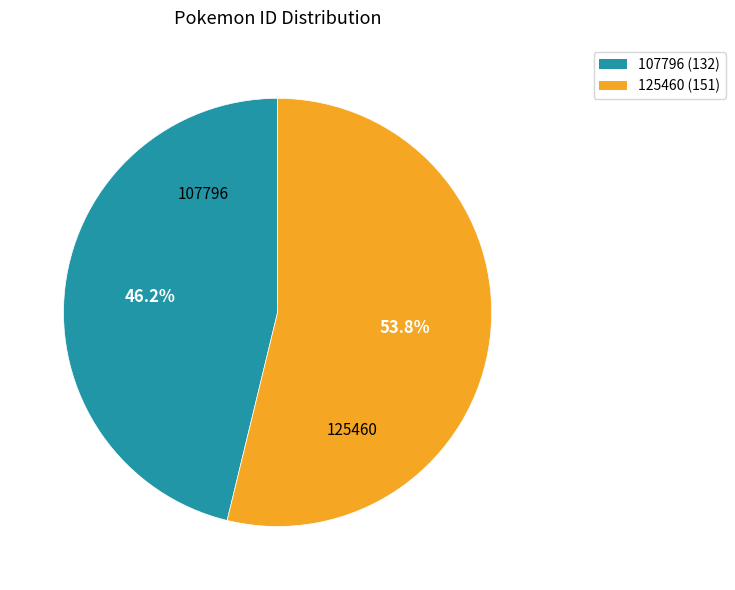

To the nearest percent, what is the difference between the largest and smallest slice percentages?

8%